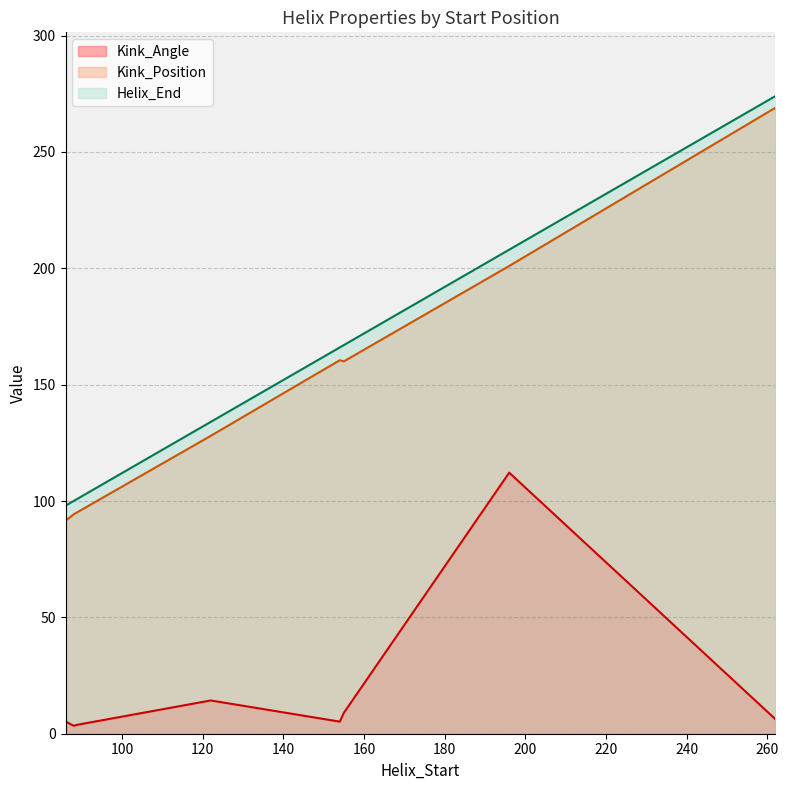

At how many categories does at least one series exceed 58?

8